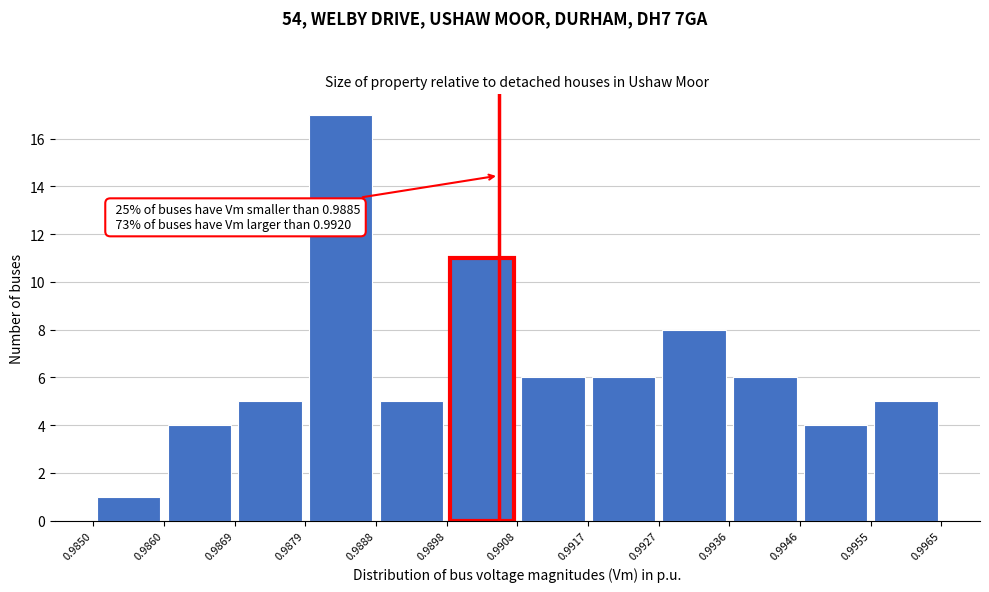

Over which range of the x-axis is the bar tallest?

0.9879 to 0.9888